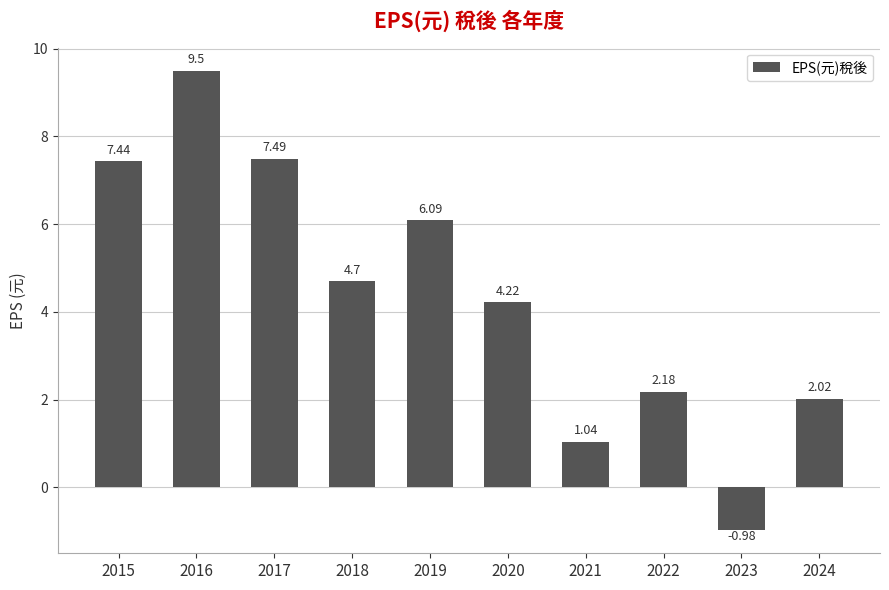

Which label corresponds to the smallest value in the chart?

2023